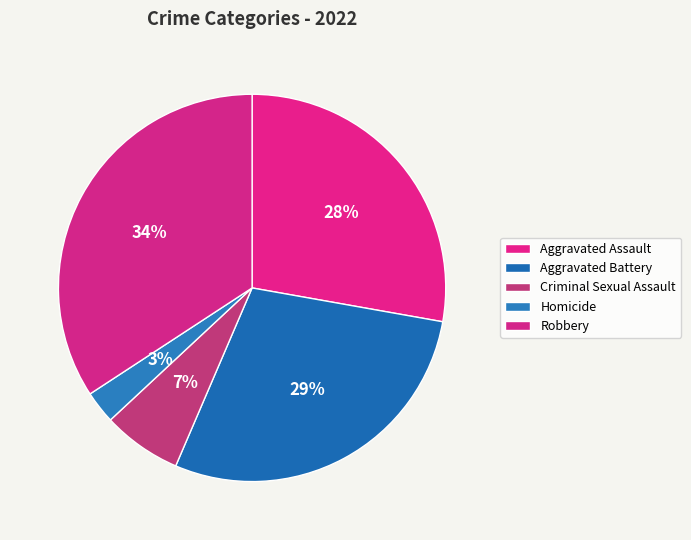

Rank the categories by value from lowest to highest.

Homicide, Criminal Sexual Assault, Aggravated Assault, Aggravated Battery, Robbery